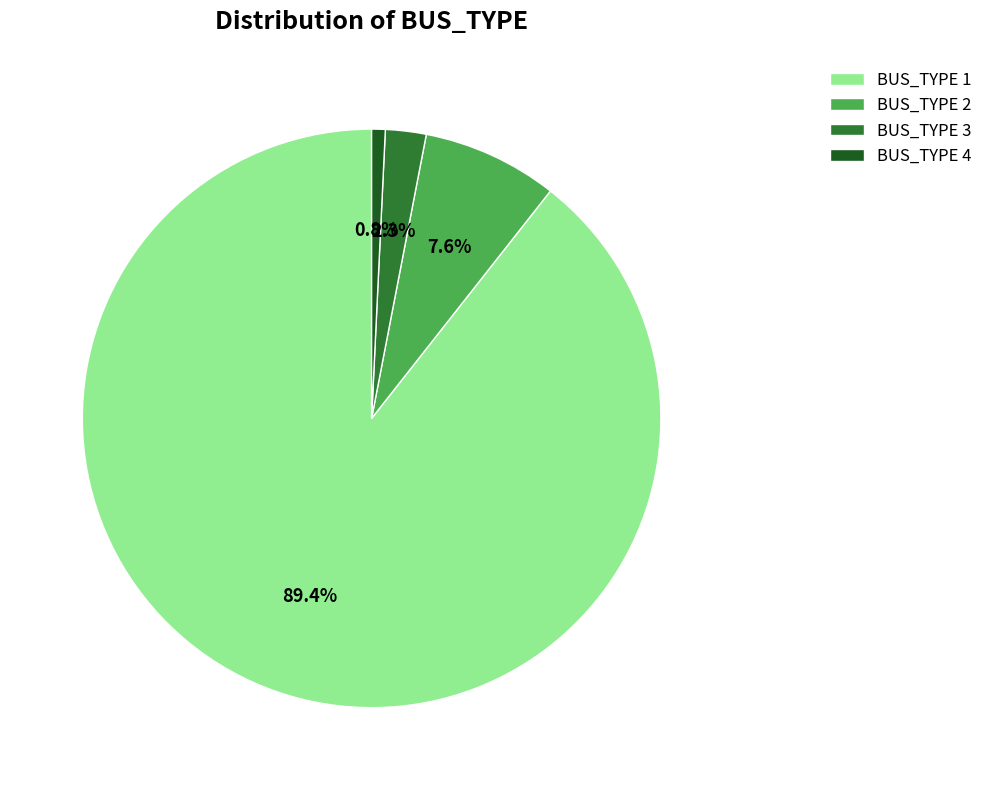

Which slice is the smallest?

BUS_TYPE 4